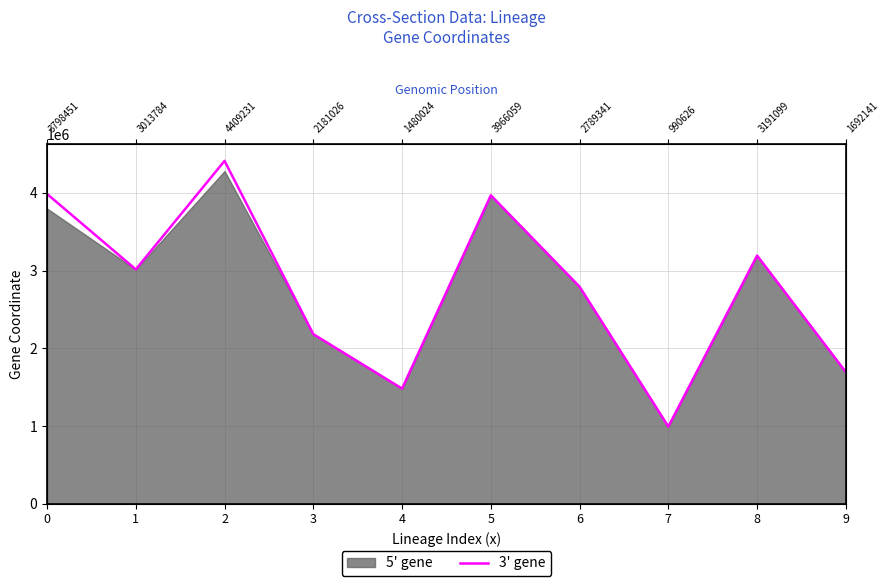

Where is the first local maximum?

2